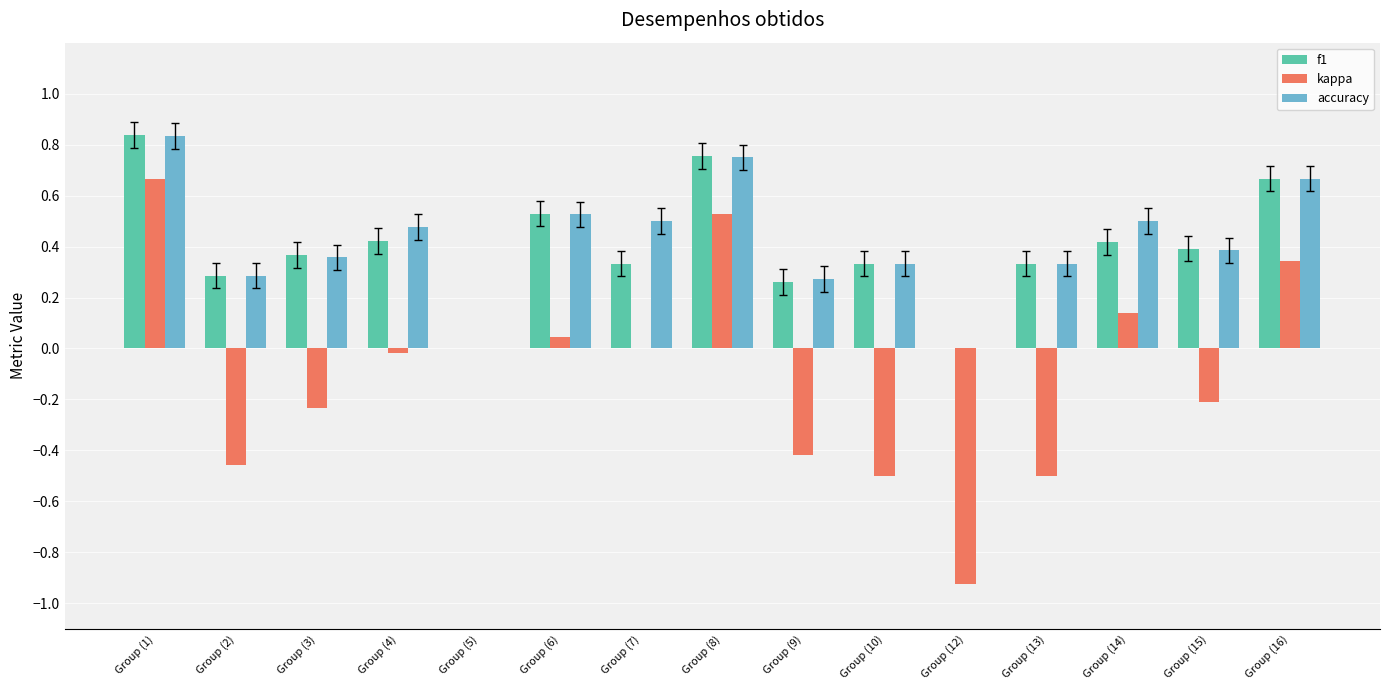

Is the value of kappa at Group (1) greater than the value of accuracy at Group (5)?

Yes